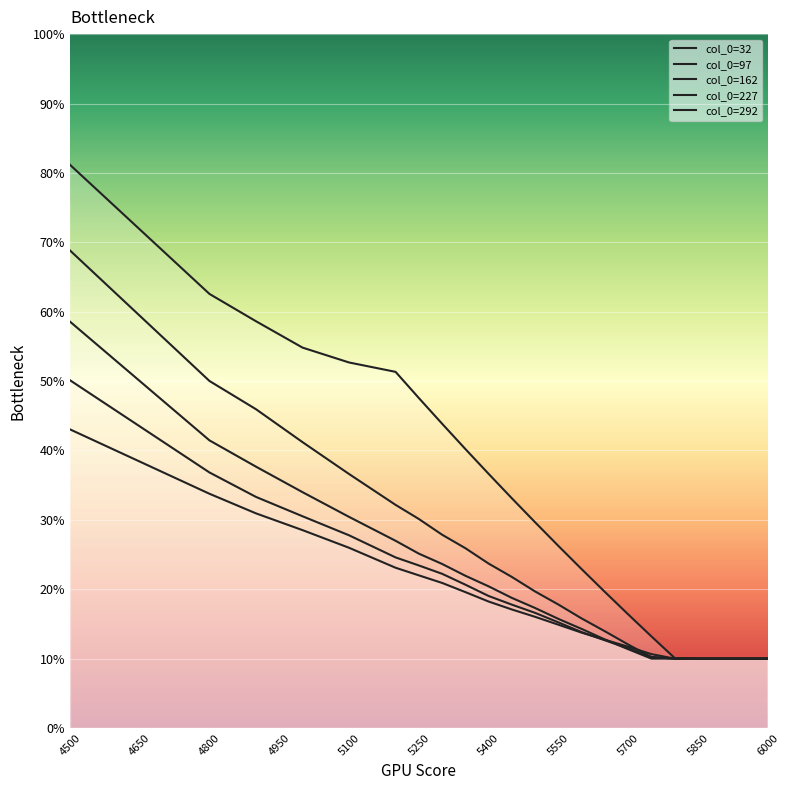

What is the maximum value shown in the chart?

0.8